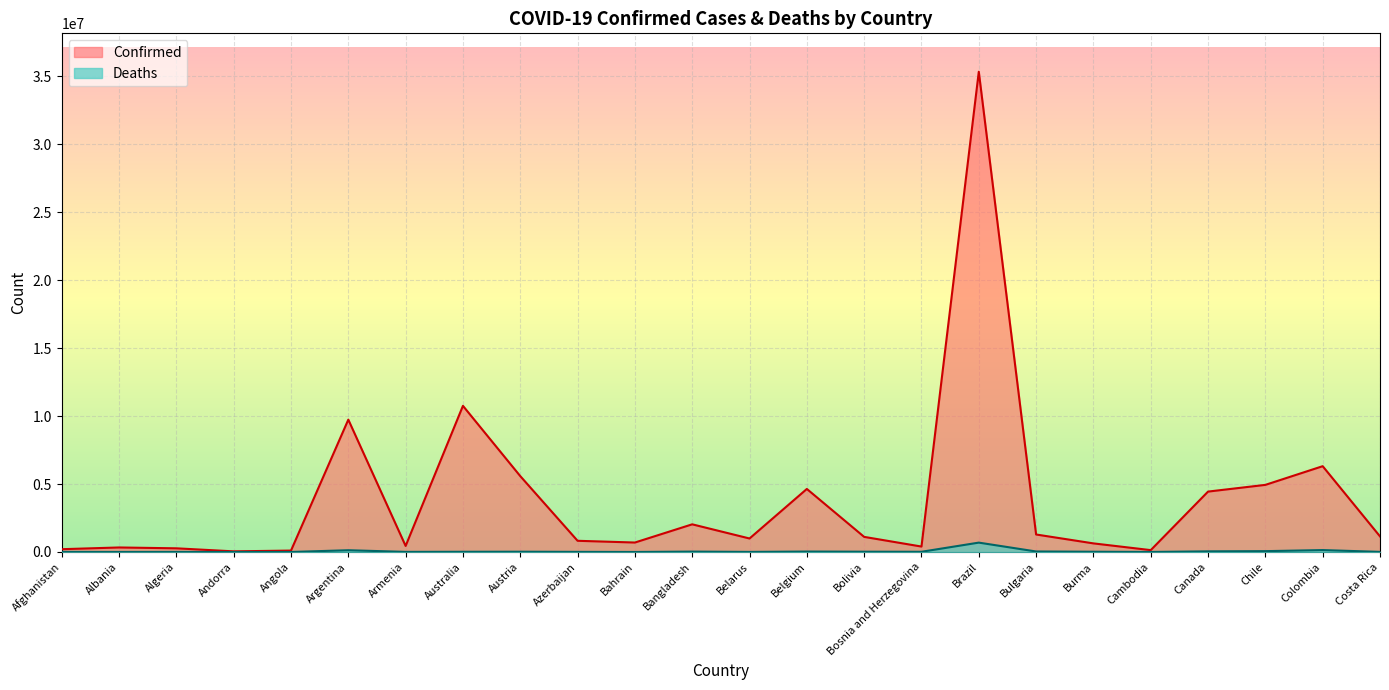

How many lines are shown in the chart?

2